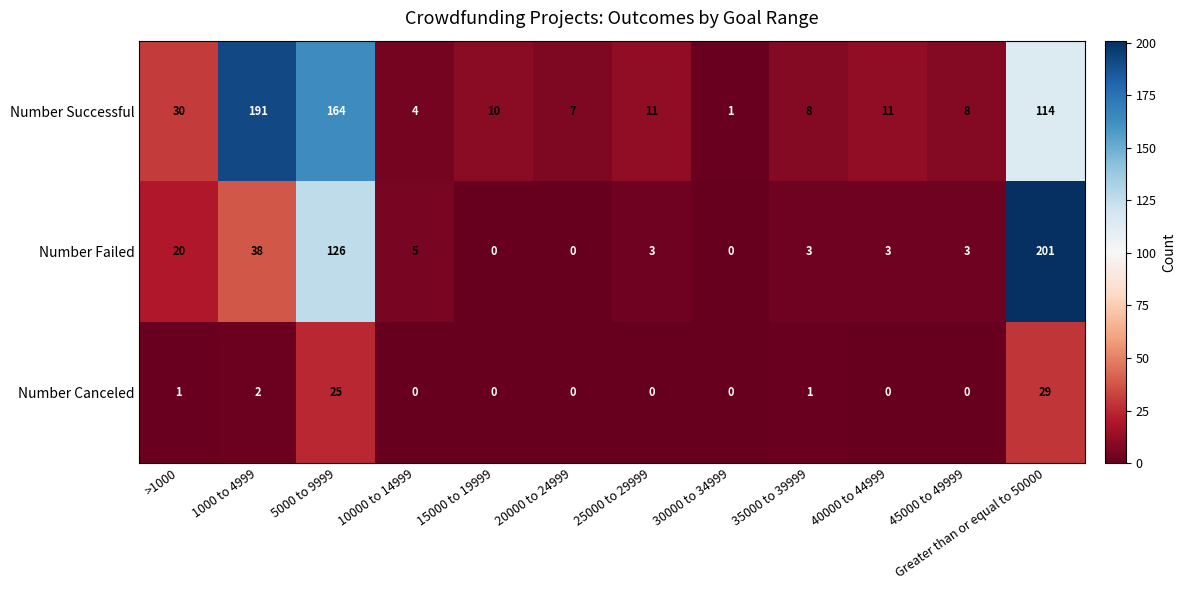

What is the approximate value of Number Successful at 5000 to 9999?

164